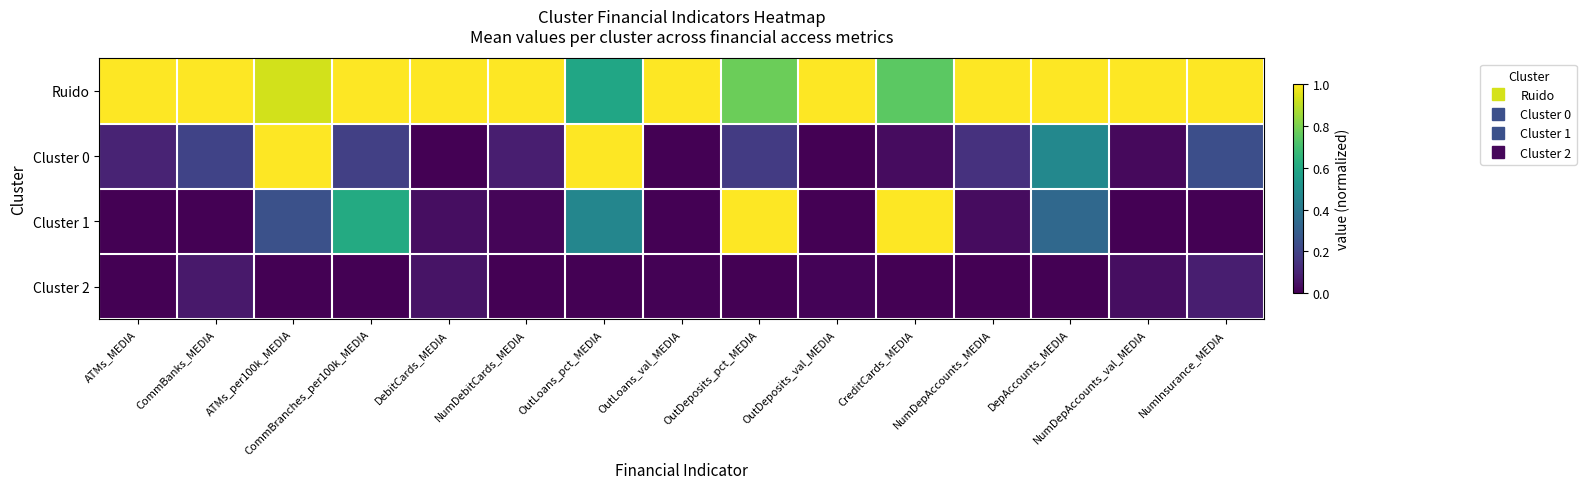

What is the greatest value displayed?

1.0